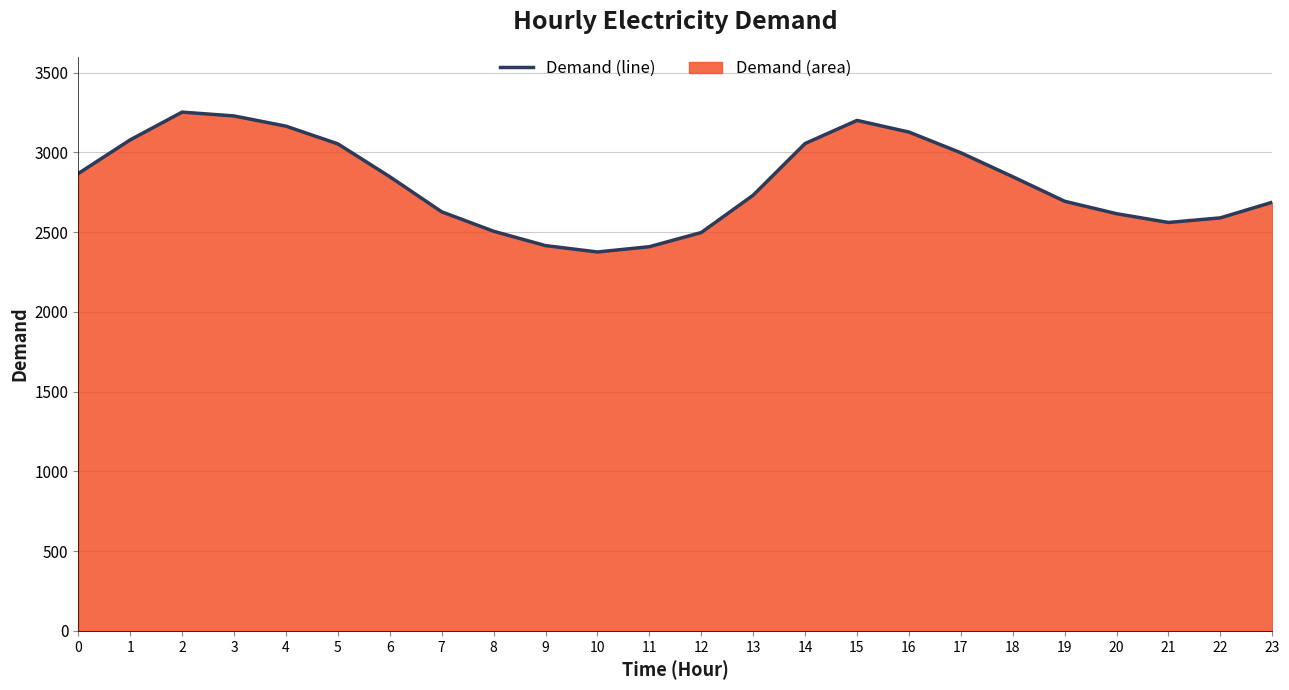

List the labels in order of value, smallest first.

10, 11, 9, 12, 8, 21, 22, 20, 7, 23, 19, 13, 6, 18, 0, 17, 5, 14, 1, 16, 4, 15, 3, 2